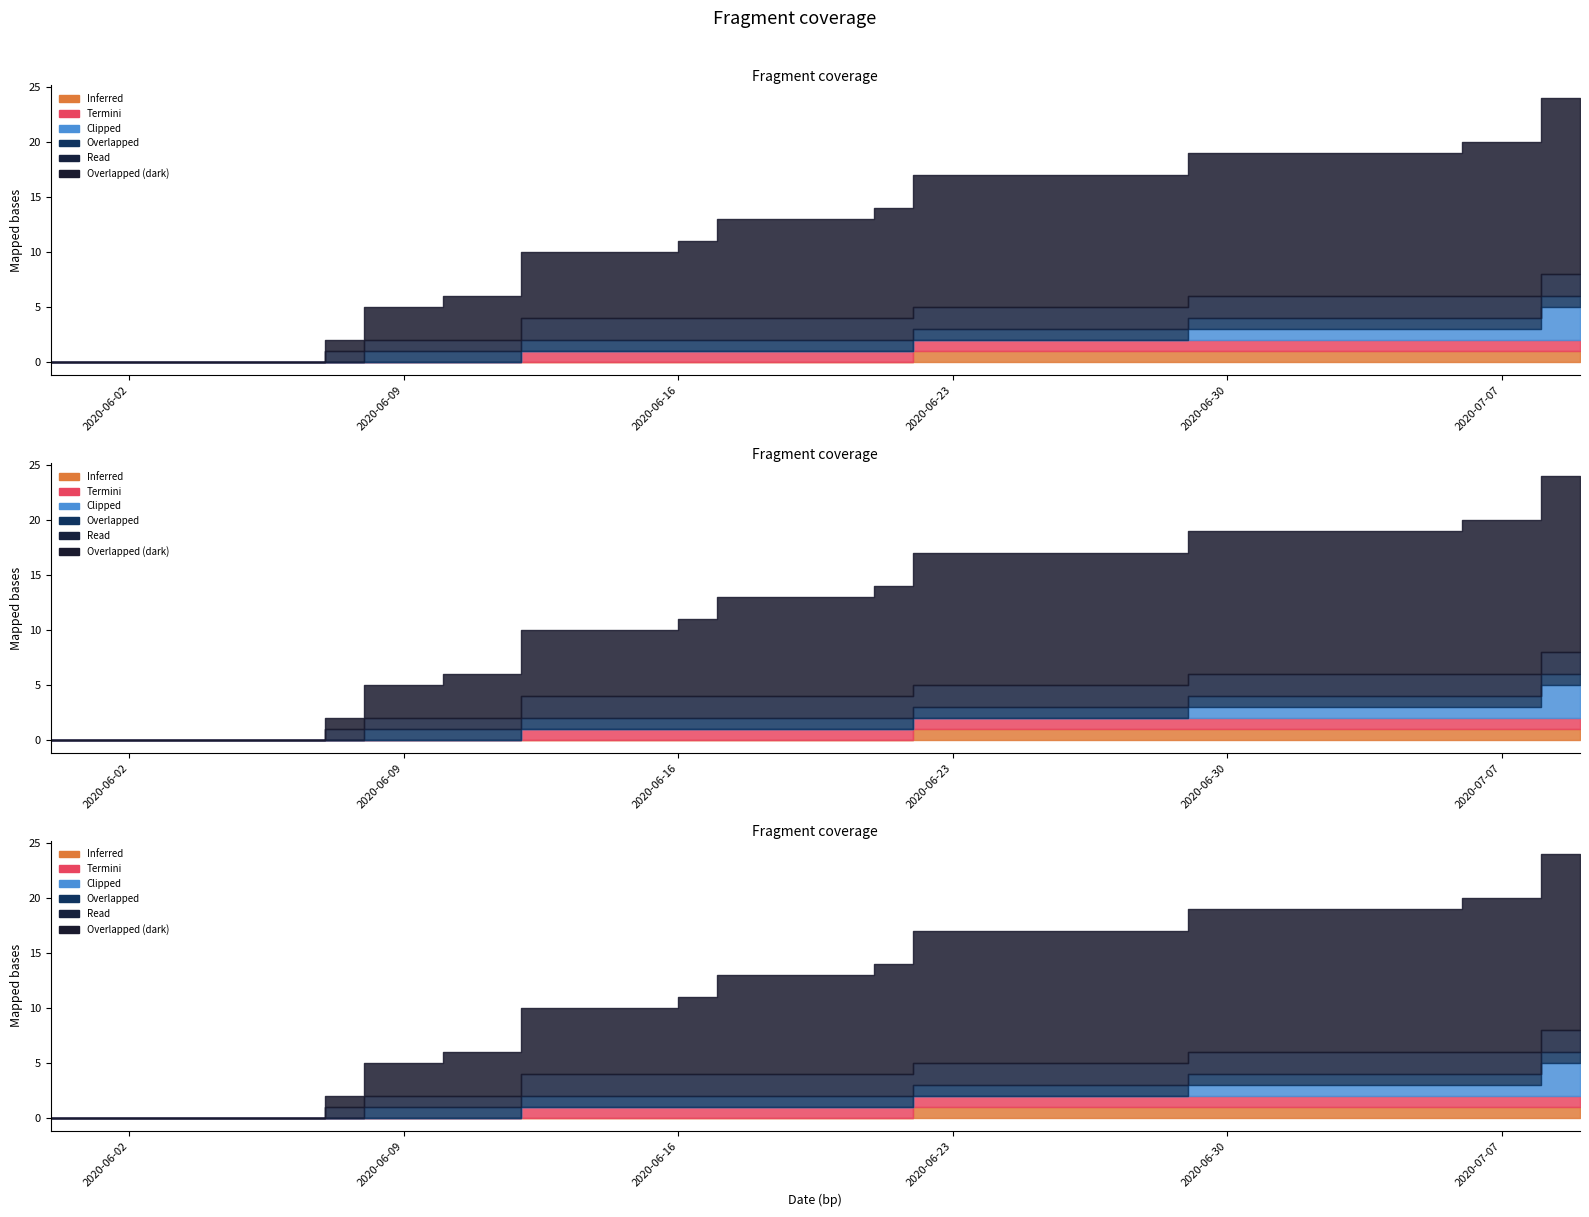

Does the chart have visible grid lines?

No